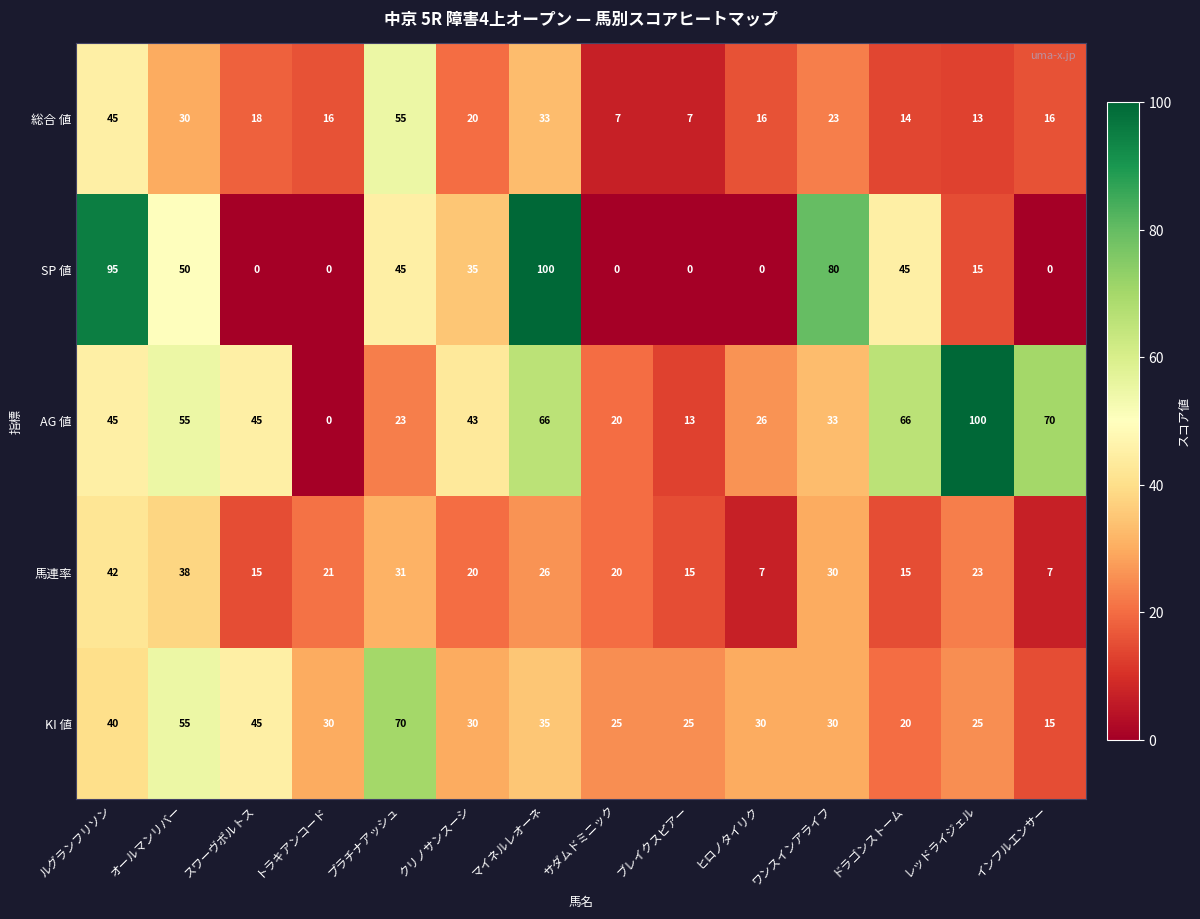

The value of 馬連率 at トラキアンコード is 7. True or false?

False